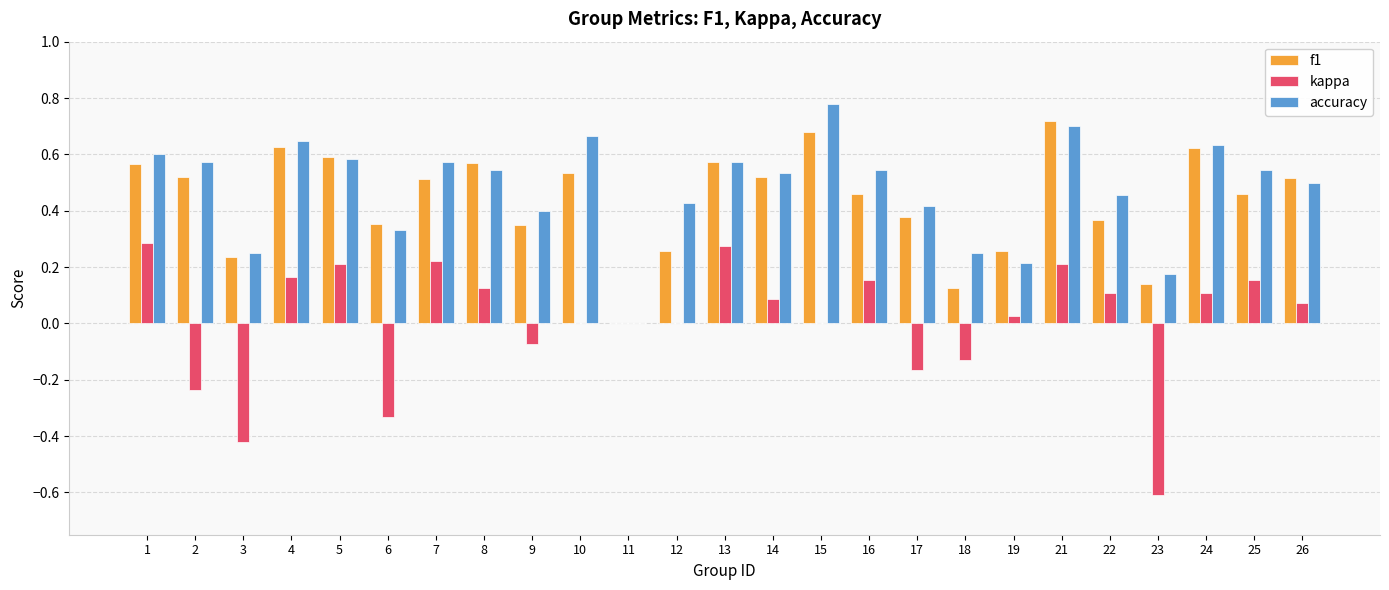

What is the sum of all f1 values?

10.9